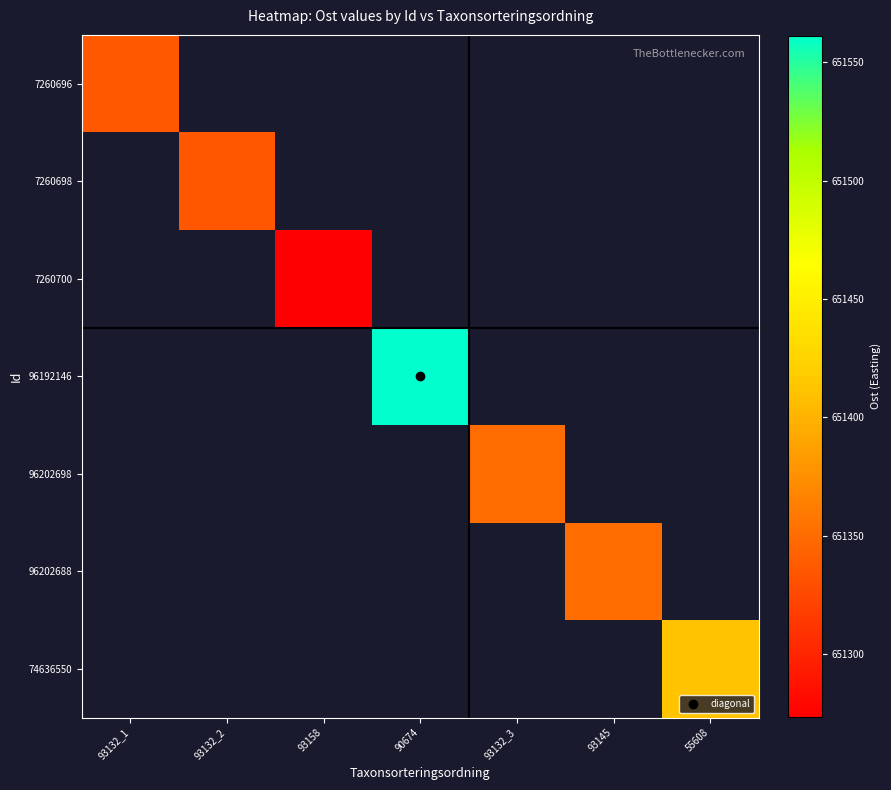

At which label is 7260696 closest to 651335?

93132_1